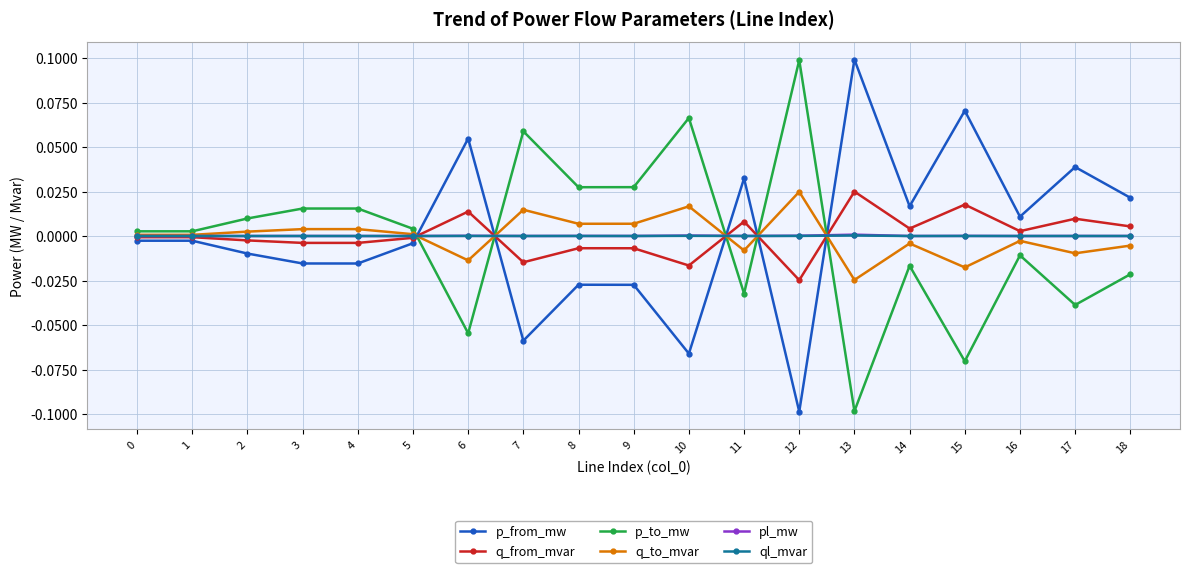

Which series ends up on top after the final intersection of q_from_mvar and q_to_mvar?

q_from_mvar